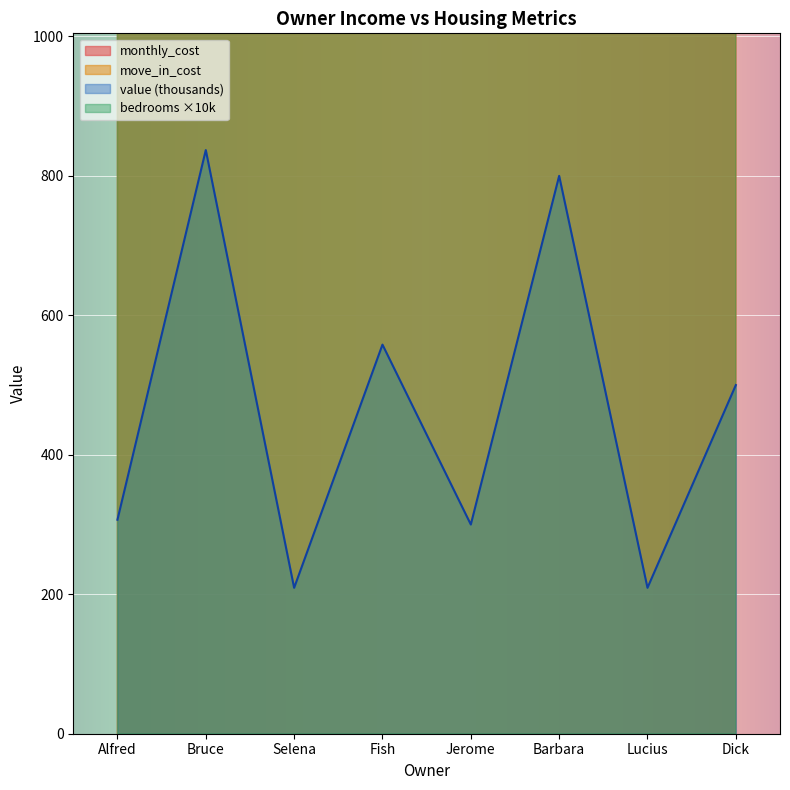

Is the value of value at Barbara greater than the value of bedrooms at Bruce?

No